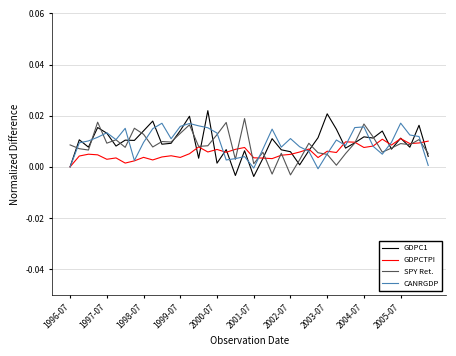

The value of GDPCTPI at 1996-07 is 0.0. True or false?

True